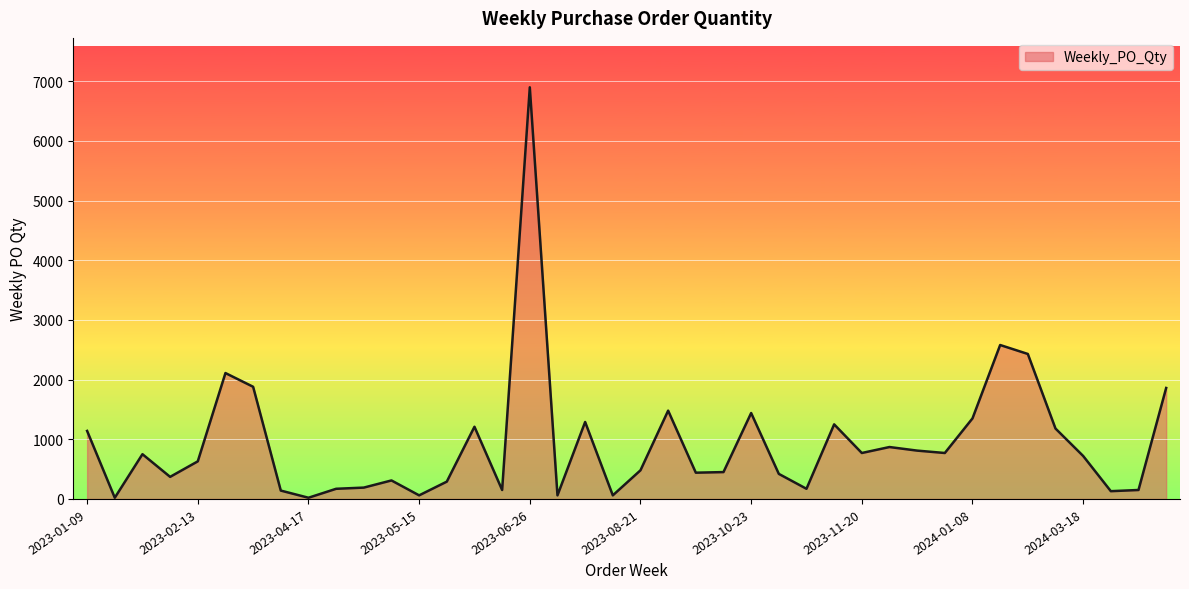

Does the chart display data point markers on the line(s)?

No